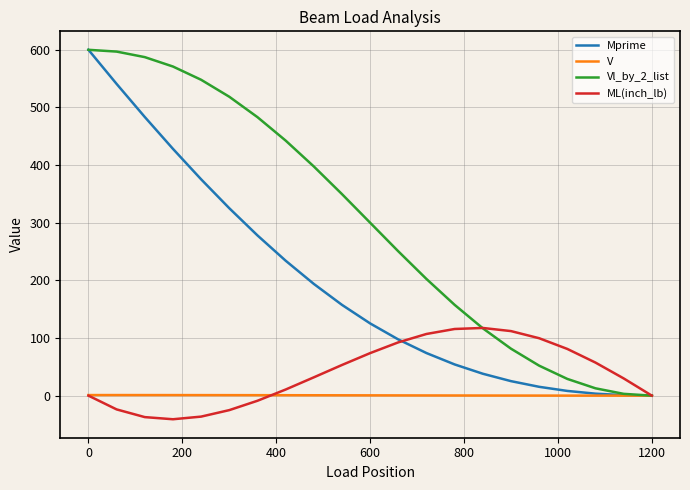

True or false: Mprime has more than 1 points higher than both neighbors.

False